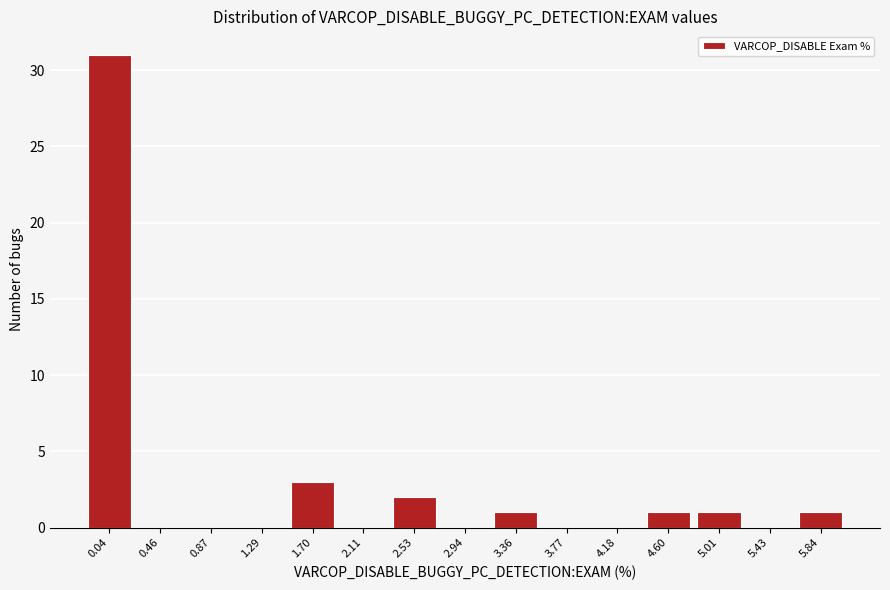

Reading right to left, extract all data points from this chart.

5.84=1	5.43=0	5.01=1	4.60=1	4.18=0	3.77=0	3.36=1	2.94=0	2.53=2	2.11=0	1.70=3	1.29=0	0.87=0	0.46=0	0.04=31